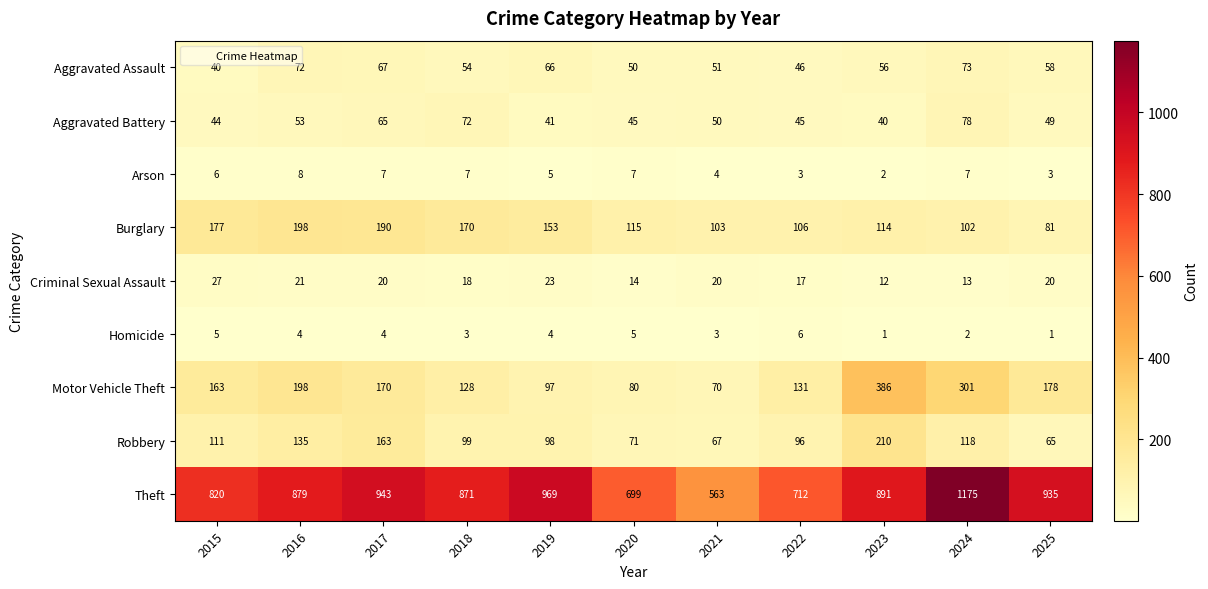

Which category has the highest value in the Homicide series?

2022